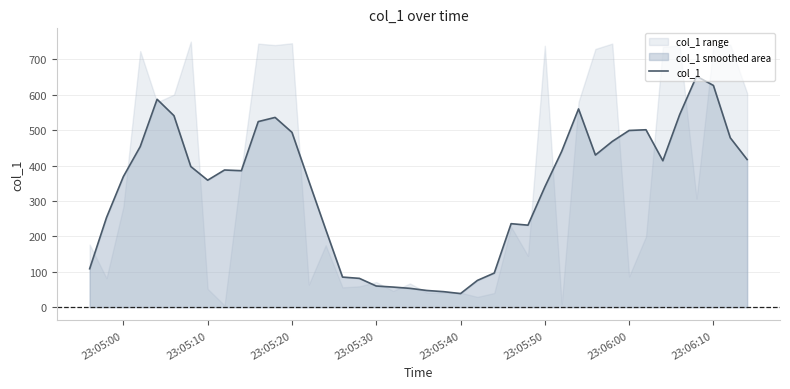

Reading right to left, list all the values displayed in this chart.

417.1	478.5	626.3	652.5	544.1	413.6	501.2	499.2	468.1	429.8	560.1	440.1	339.6	231.6	235.8	96.4	75.5	38.4	43.8	47.1	53.1	56.7	59.7	81.3	85.0	219.9	356.2	493.9	536.0	524.2	385.5	387.5	358.7	397.3	541.0	587.3	453.7	368.9	253.2	108.5